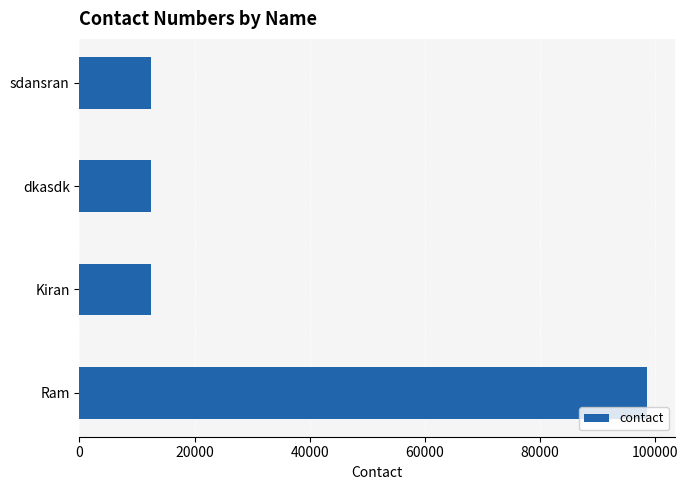

What is the sum of all values?

135599